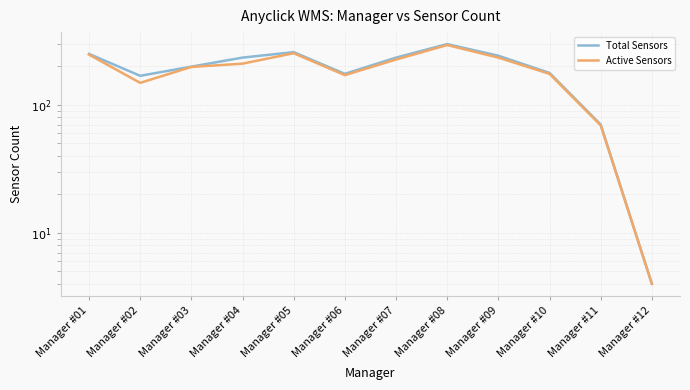

At which category is the sum across all series the highest?

Manager #08